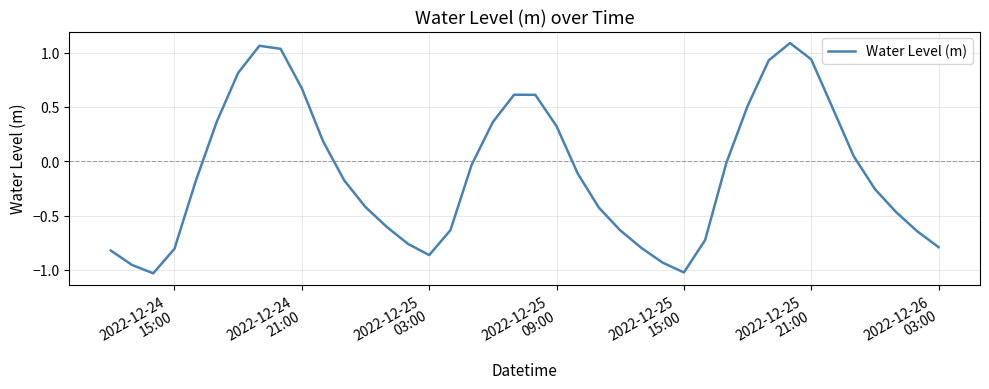

What is the difference between the maximum and minimum values?

2.1